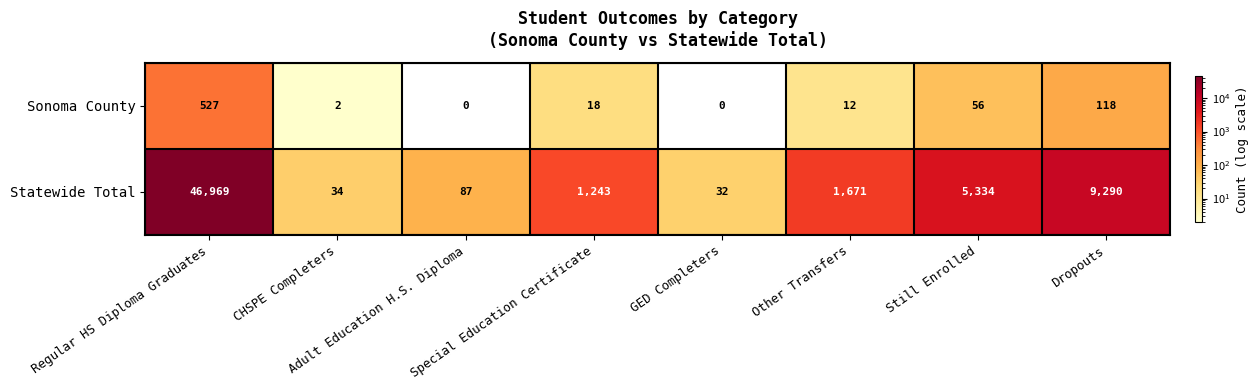

What is the maximum value shown in the chart?

46969